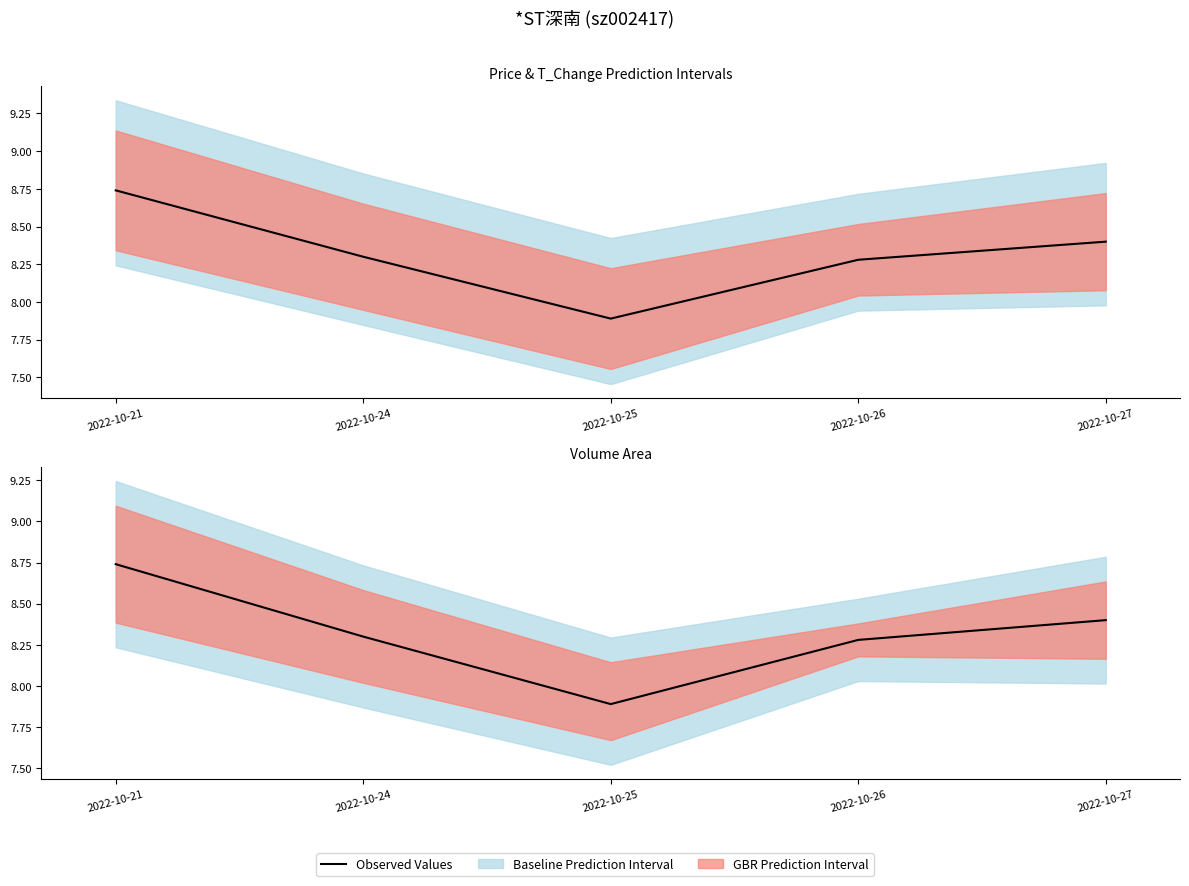

Reading left to right, transcribe all the data shown in this chart.

8.7	8.3	7.9	8.3	8.4